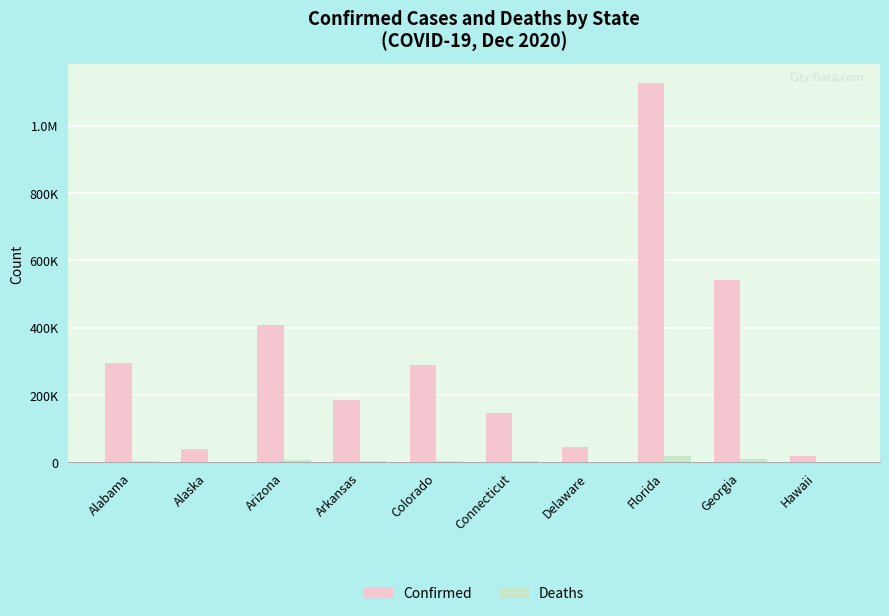

True or false: Confirmed has a value of 295631 at Alabama.

True